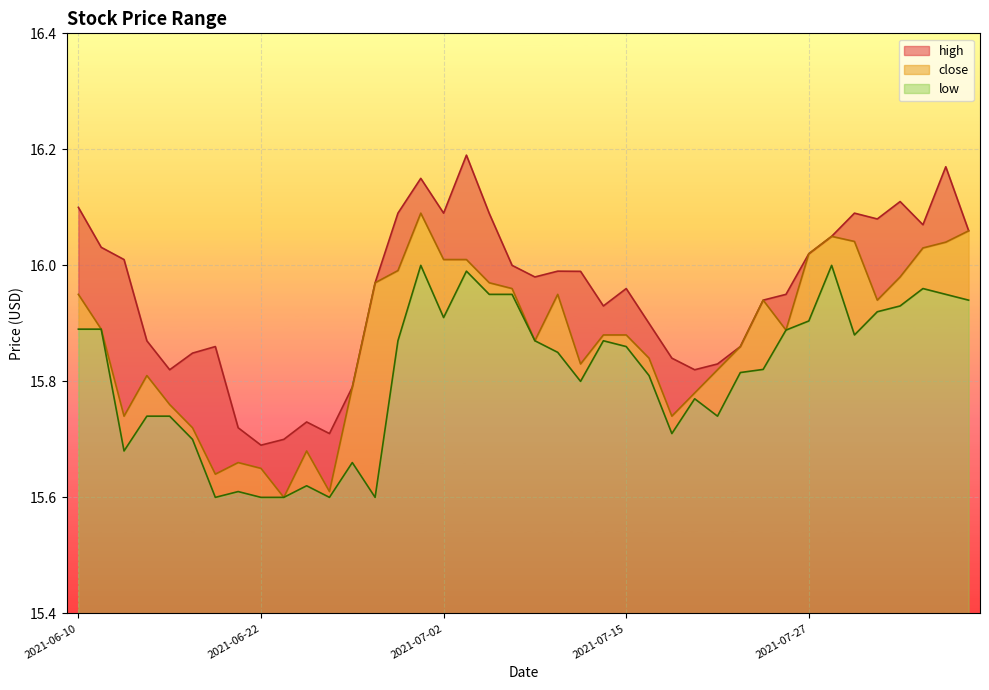

List the labels in order of low value, largest first.

2021-07-01, 2021-07-28, 2021-07-06, 2021-08-03, 2021-07-07, 2021-07-08, 2021-08-04, 2021-08-05, 2021-08-02, 2021-07-30, 2021-07-02, 2021-07-27, 2021-06-10, 2021-06-11, 2021-07-26, 2021-07-29, 2021-06-30, 2021-07-09, 2021-07-14, 2021-07-15, 2021-07-12, 2021-07-23, 2021-07-22, 2021-07-16, 2021-07-13, 2021-07-20, 2021-06-15, 2021-06-16, 2021-07-21, 2021-07-19, 2021-06-17, 2021-06-14, 2021-06-28, 2021-06-24, 2021-06-21, 2021-06-18, 2021-06-22, 2021-06-23, 2021-06-25, 2021-06-29